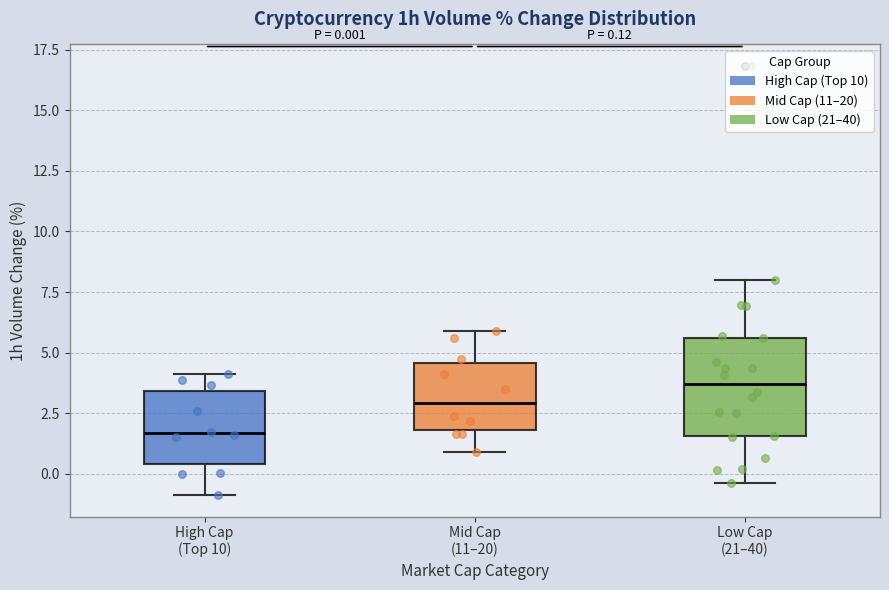

Which box is the tallest, from its lower edge to its upper edge?

Low Cap (21–40)